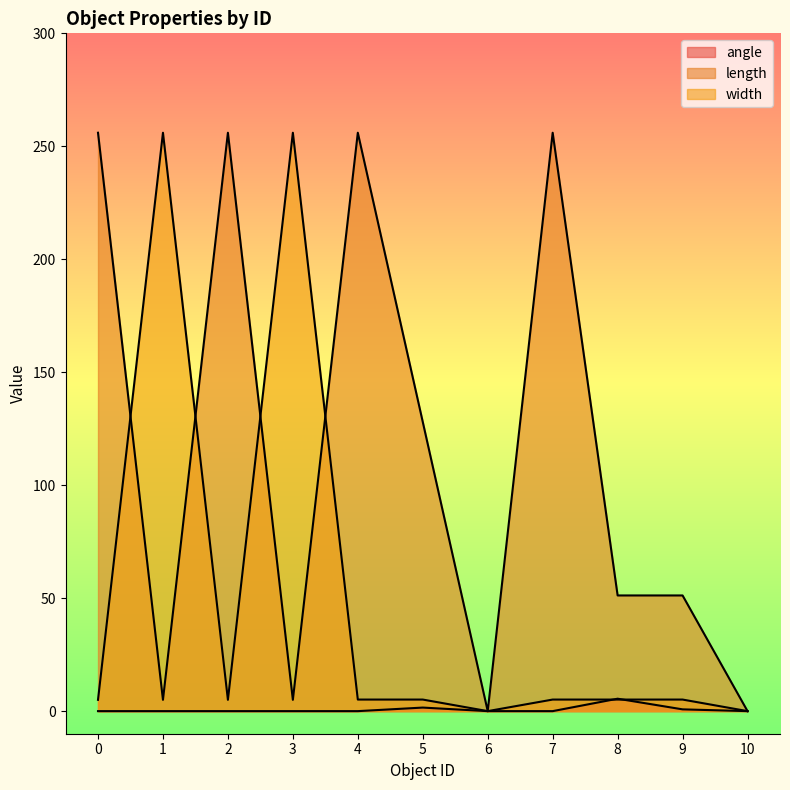

Rank the series by their maximum value, from highest to lowest.

length, width, angle